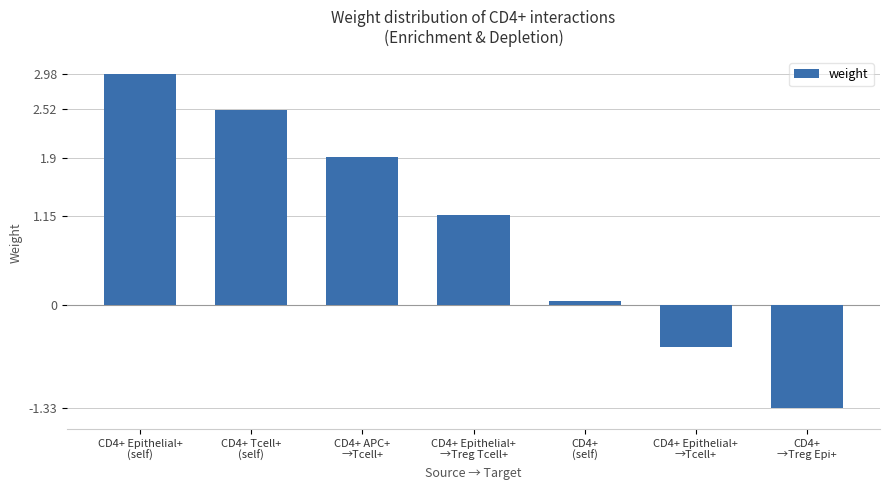

What is the value of the 4th bar from the left?

1.2